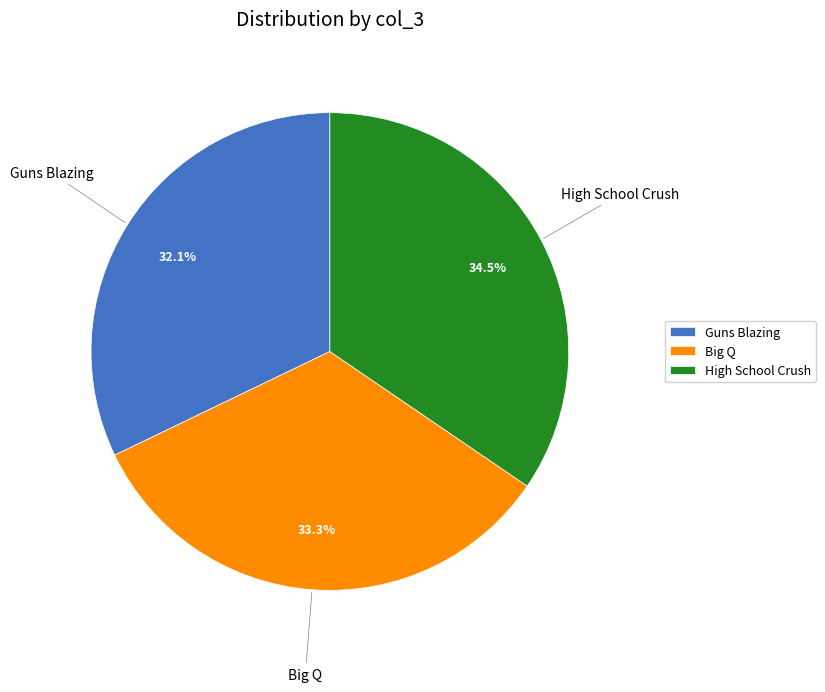

Does Guns Blazing account for over 50% of the chart?

No